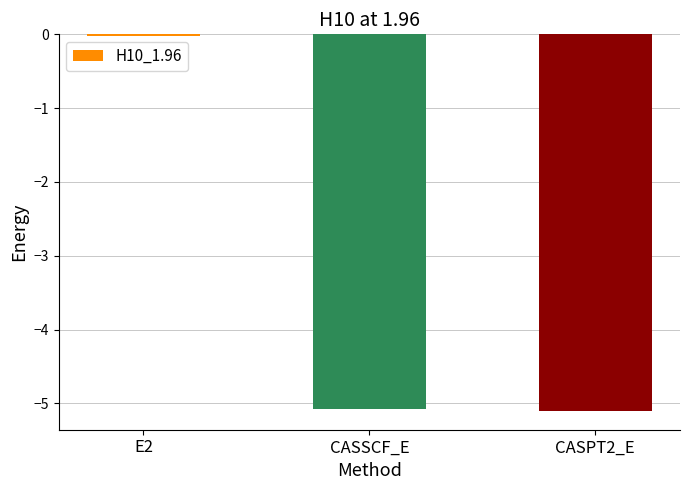

What value does the data have at CASPT2_E?

-5.1